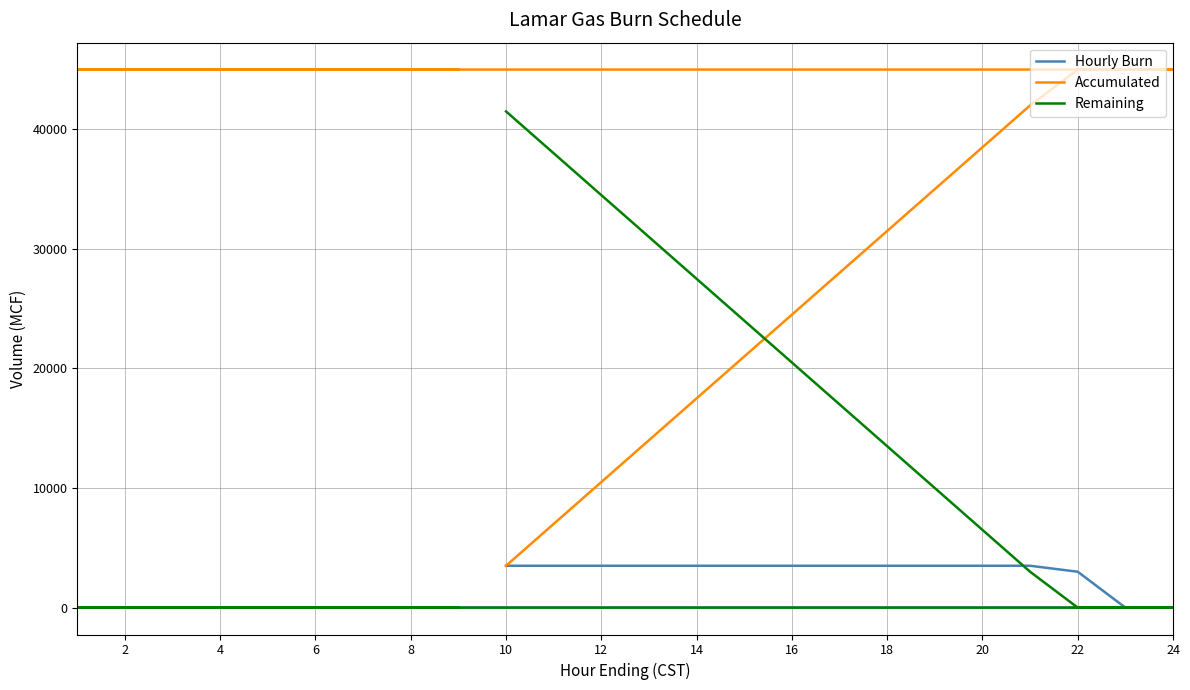

Is the value of Accumulated at 2 greater than the value of Remaining at 23?

Yes